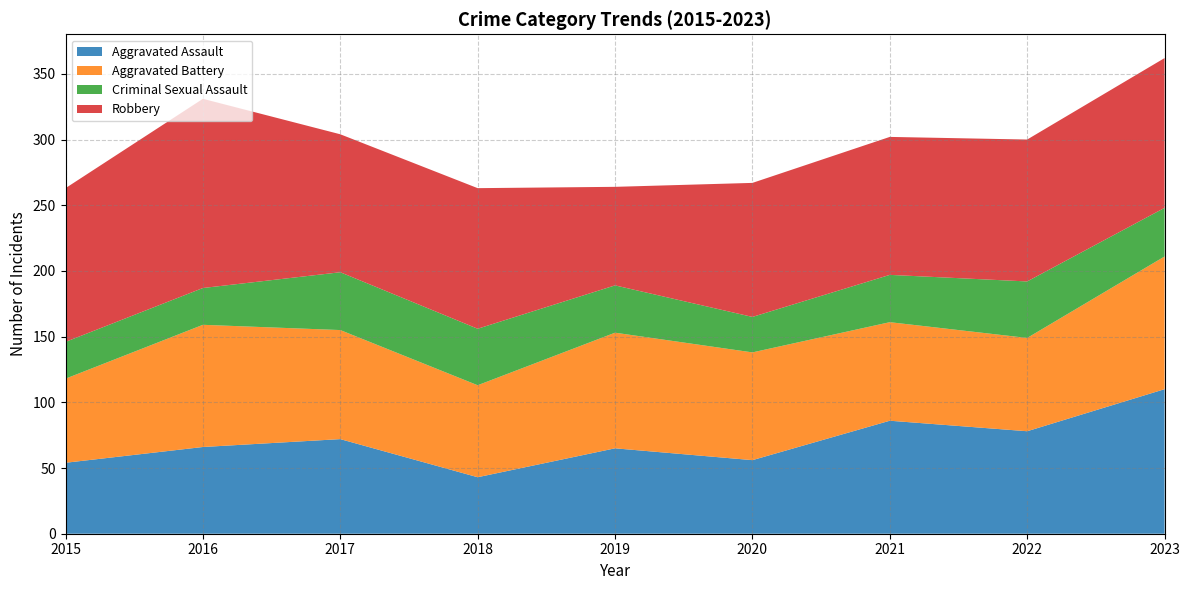

Reading left to right, transcribe all the data shown in this chart.

Aggravated Assault: 54	66	72	43	65	56	86	78	110
Aggravated Battery: 64	93	83	70	88	82	75	71	101
Criminal Sexual Assault: 28	28	44	43	36	27	36	43	37
Robbery: 117	144	105	107	75	102	105	108	114